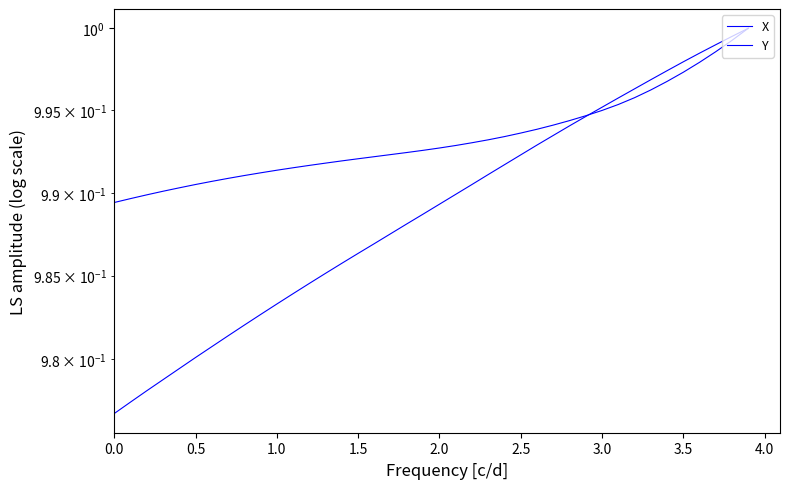

Rank the series at 3.0 from highest to lowest value.

X, Y